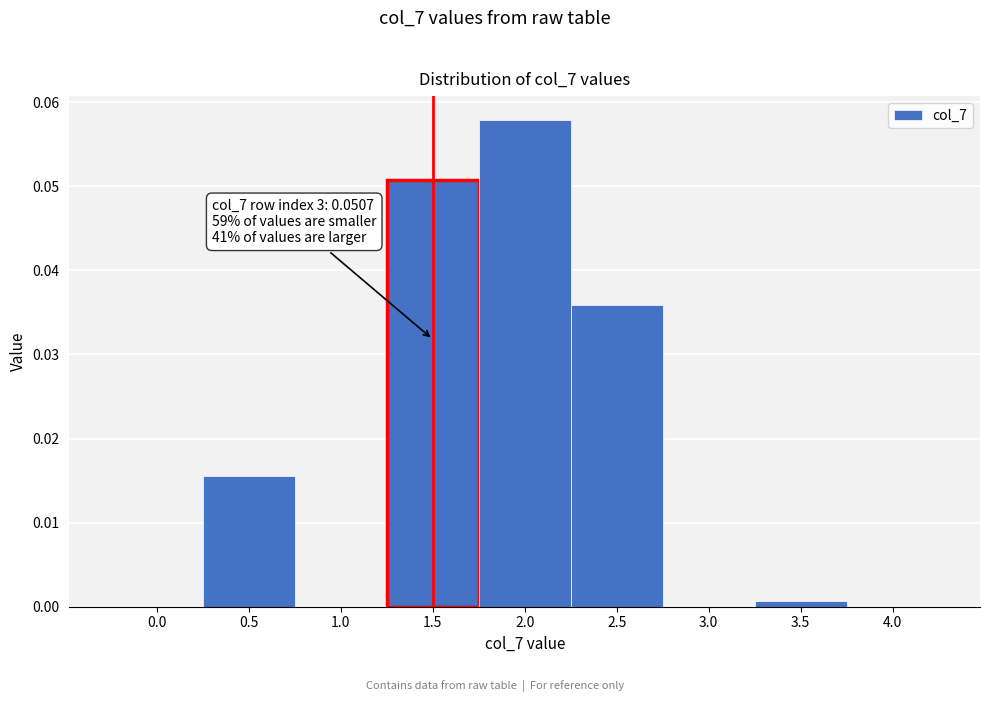

Which range on the x-axis has the tallest bar?

1.75 to 2.25